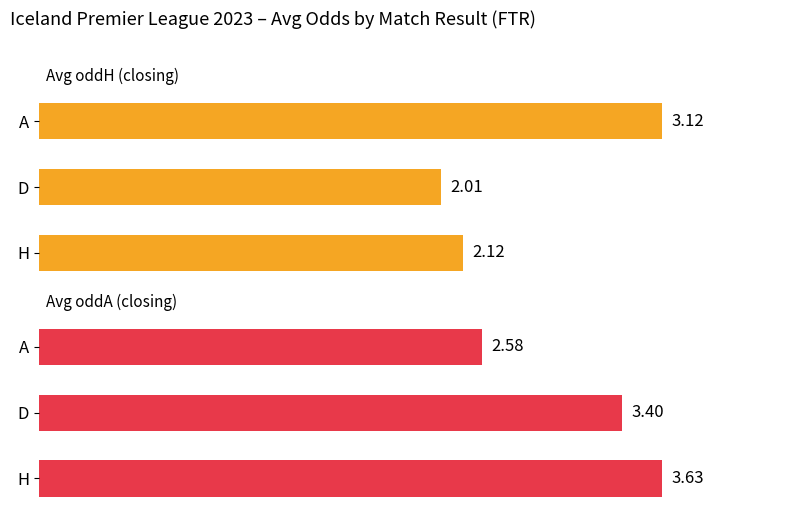

What are all the series names shown in the legend?

Avg oddH (closing), Avg oddA (closing)